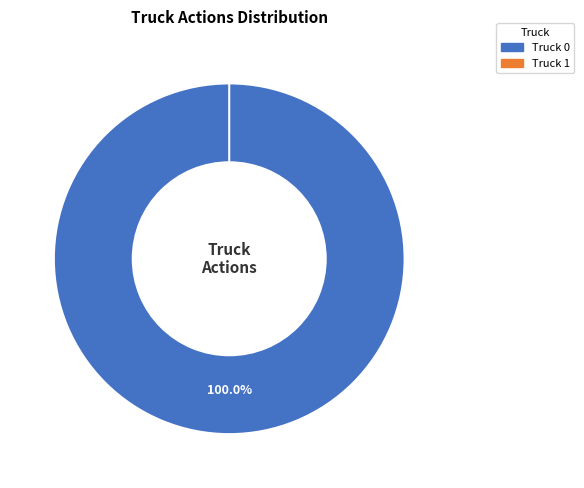

How many slices are in this pie chart?

2